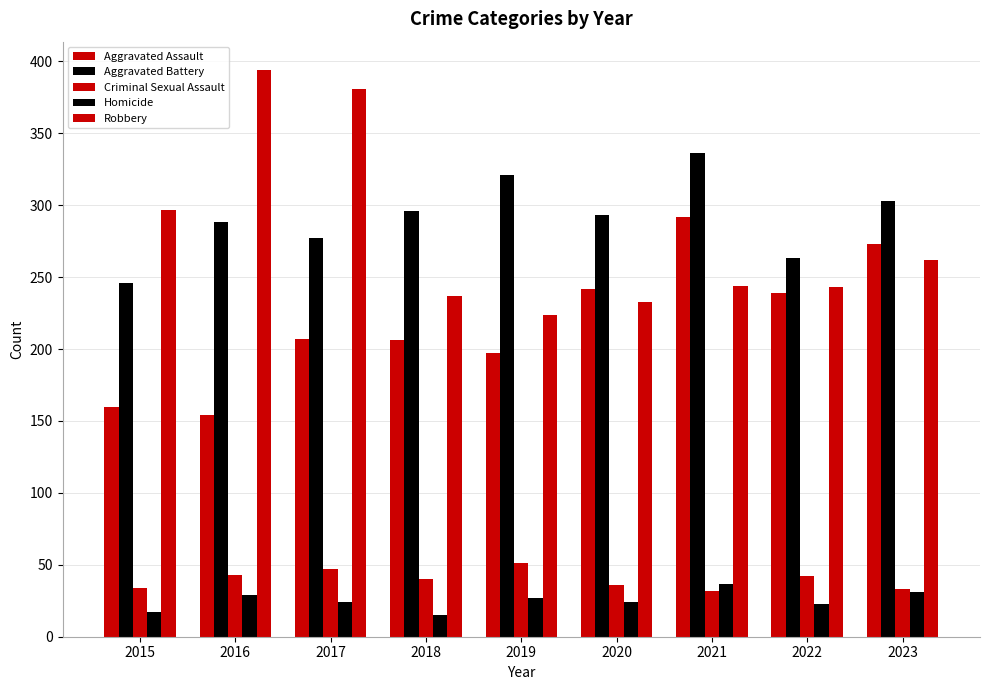

Reading right to left, what are all the values shown in this chart?

Aggravated Assault: 2023=273	2022=239	2021=292	2020=242	2019=197	2018=206	2017=207	2016=154	2015=160
Aggravated Battery: 2023=303	2022=263	2021=336	2020=293	2019=321	2018=296	2017=277	2016=288	2015=246
Criminal Sexual Assault: 2023=33	2022=42	2021=32	2020=36	2019=51	2018=40	2017=47	2016=43	2015=34
Homicide: 2023=31	2022=23	2021=37	2020=24	2019=27	2018=15	2017=24	2016=29	2015=17
Robbery: 2023=262	2022=243	2021=244	2020=233	2019=224	2018=237	2017=381	2016=394	2015=297